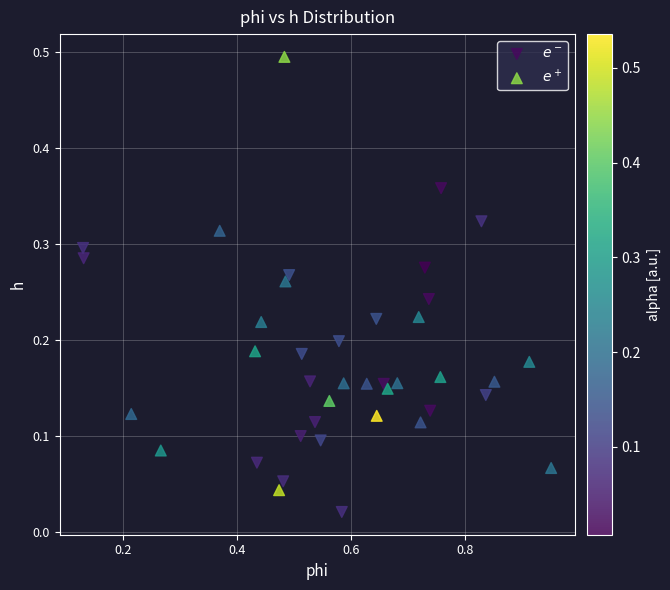

What are all the series names shown in the legend?

$e^-$, $e^+$